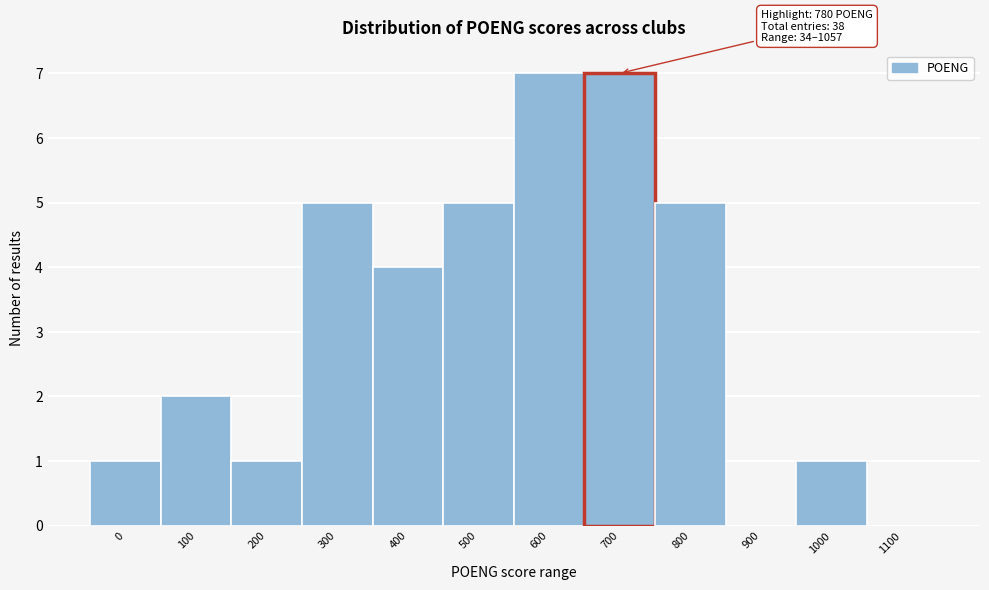

Reading left to right, transcribe all the data shown in this chart.

0=1	100=2	200=1	300=5	400=4	500=5	600=7	700=7	800=5	900=0	1000=1	1100=0